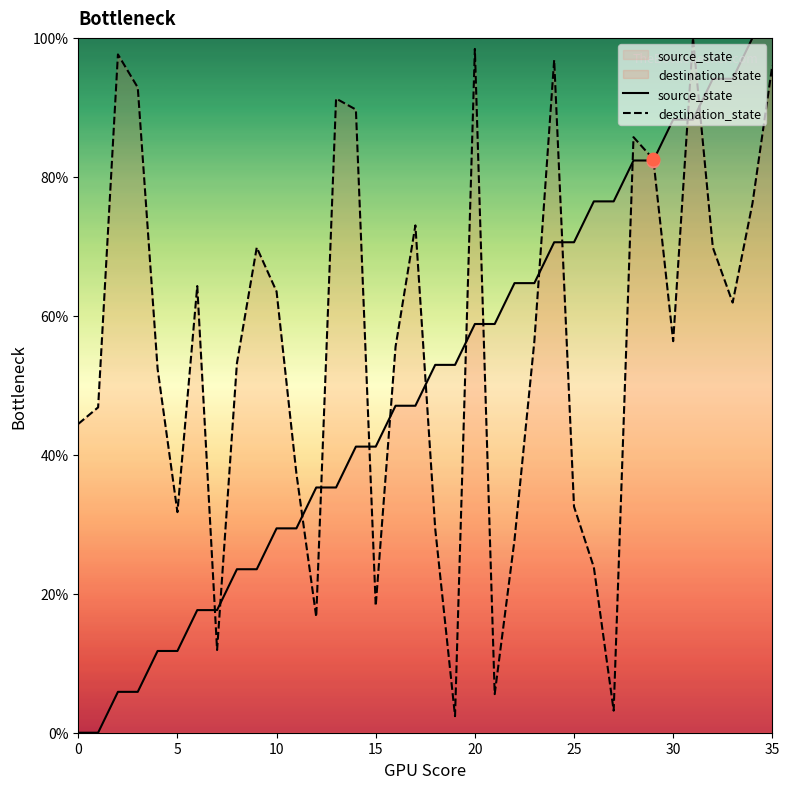

Is the value of source_state at 35 greater than the value of destination_state at 35?

Yes